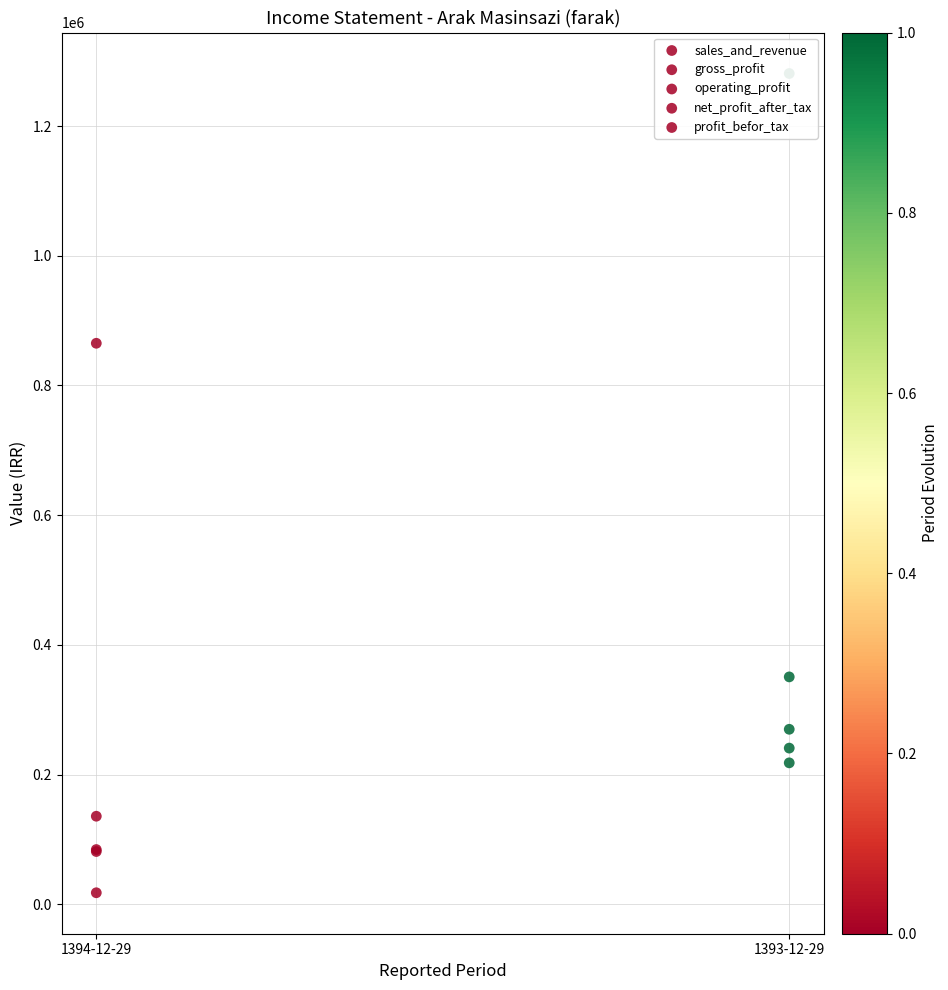

Which series has the widest spread of Y values?

sales_and_revenue